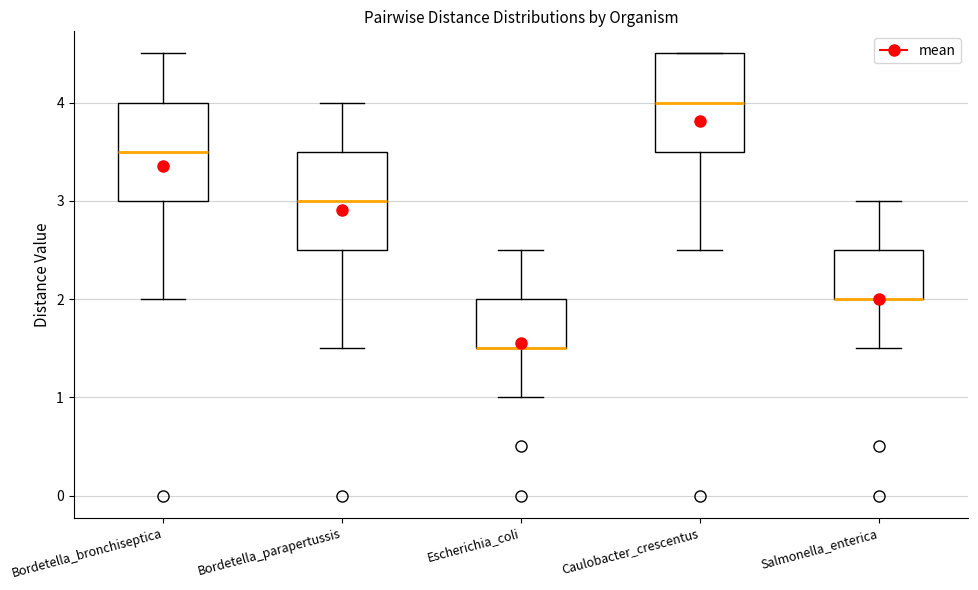

Where is the lower edge of the box for Caulobacter_crescentus on the y-axis? The values are not printed on the chart, so give them approximately, as read against the axis.

3.5